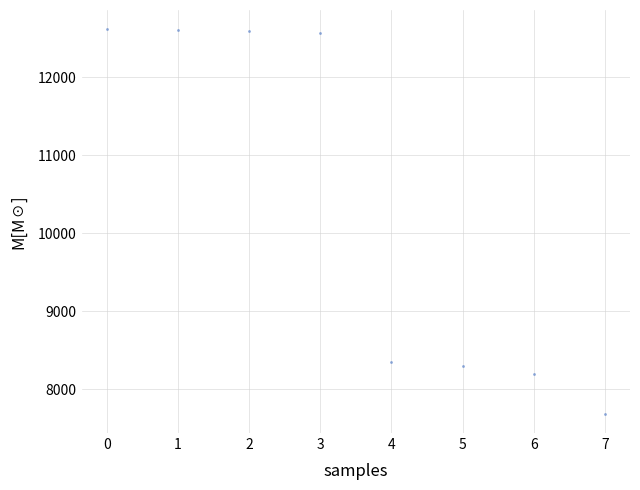

What is the average Y value?

10361.3